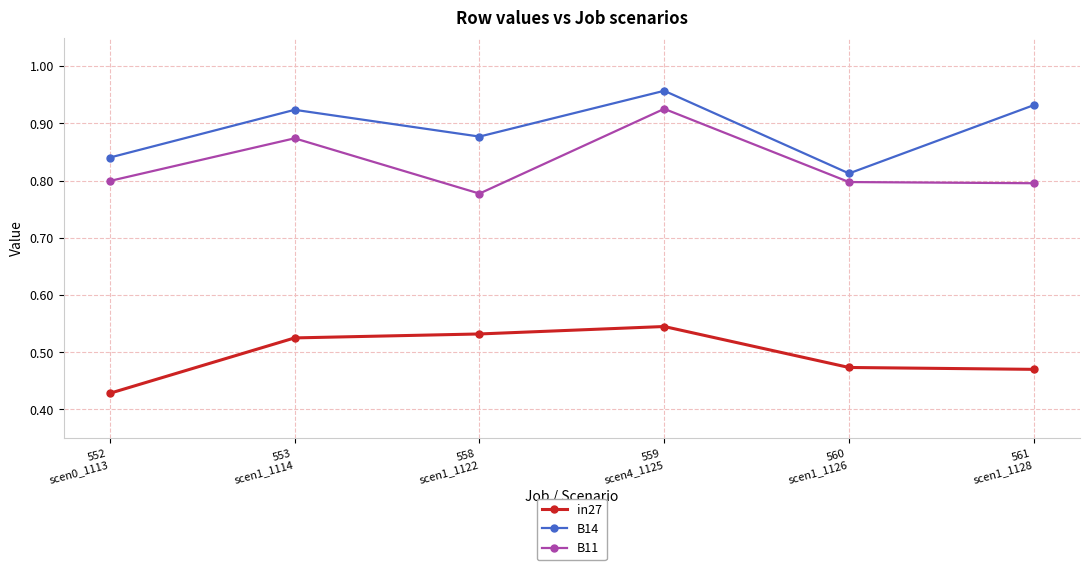

Between 558
scen1_1122 and 559
scen4_1125, which series saw the biggest shift?

B11